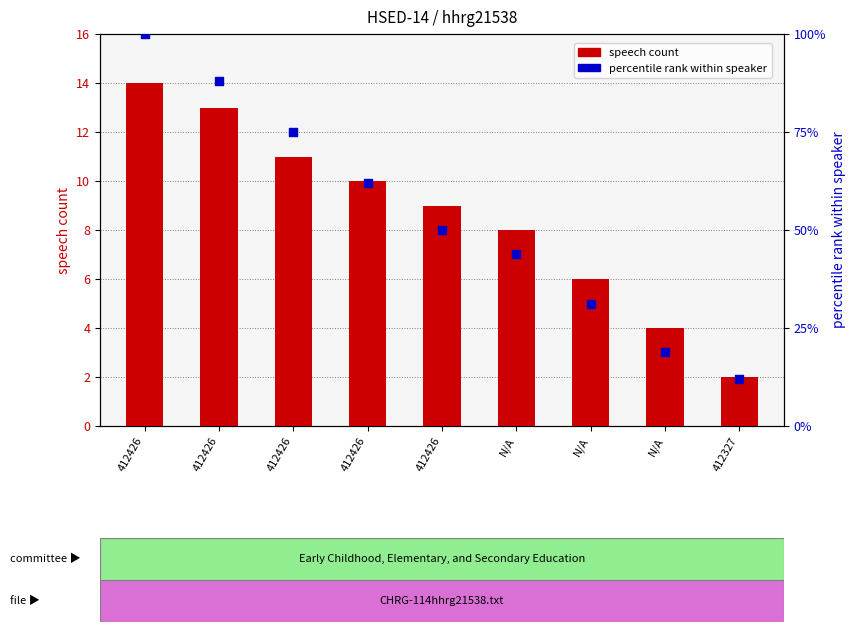

Which series has the largest total across all categories?

percentile rank within speaker